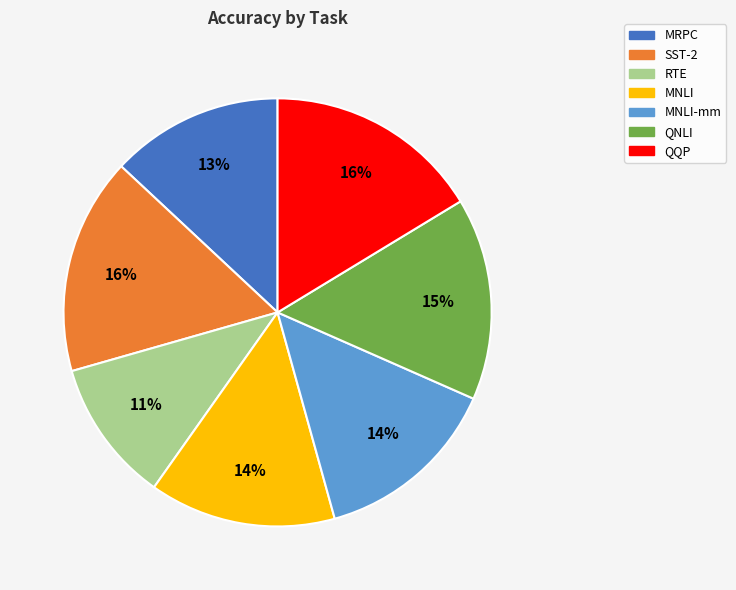

To the nearest percent, what is the average slice percentage?

14%